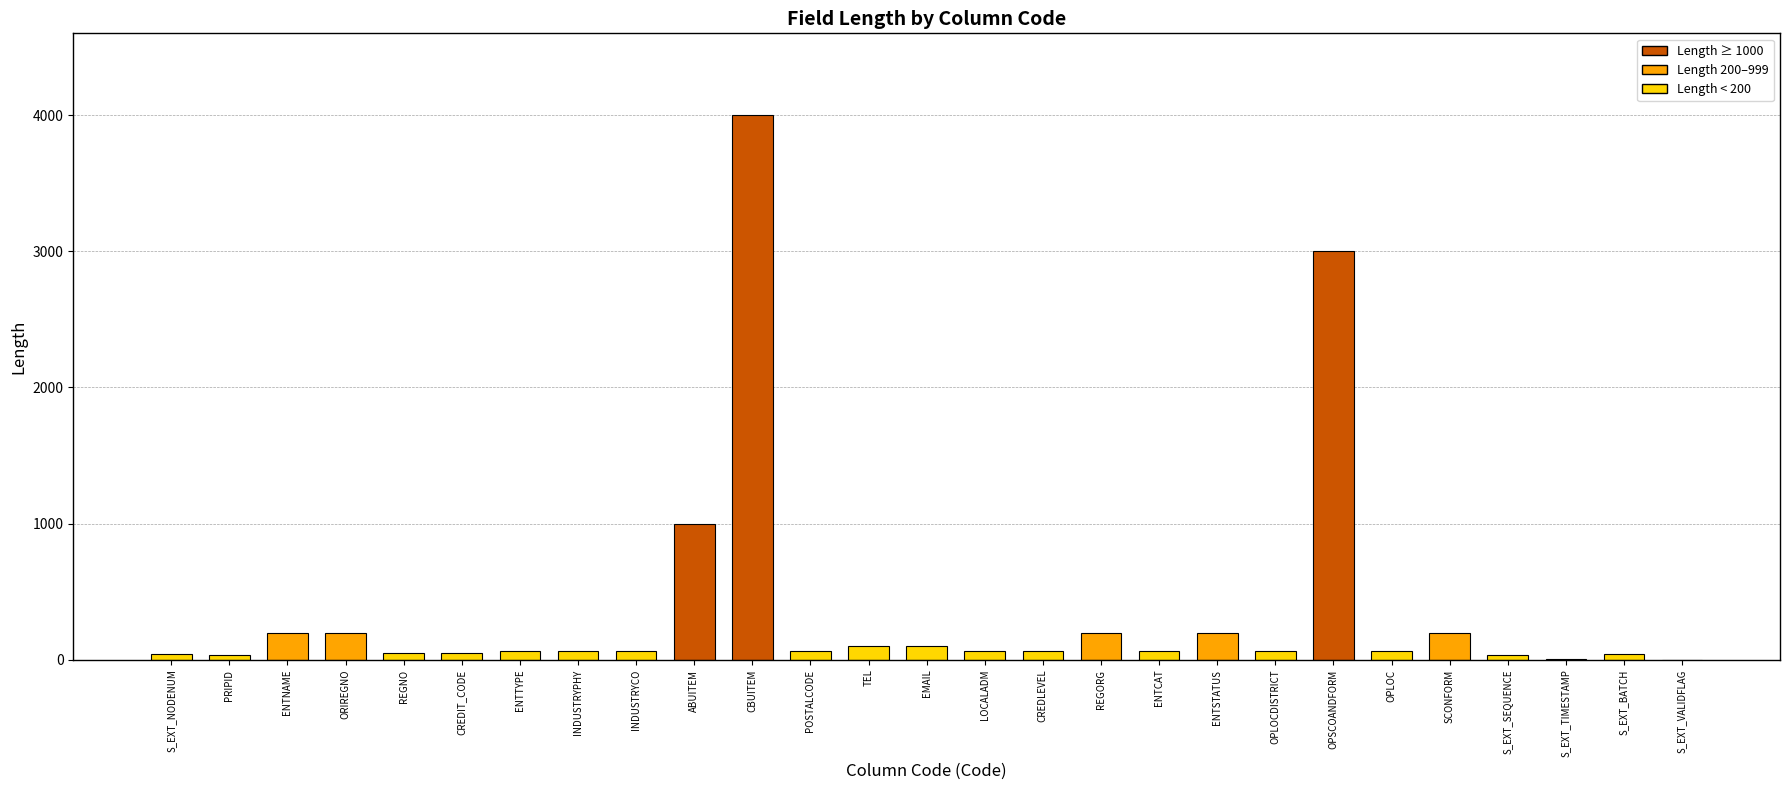

Approximately how many times larger is the value at ENTCAT compared to TEL?

0.6